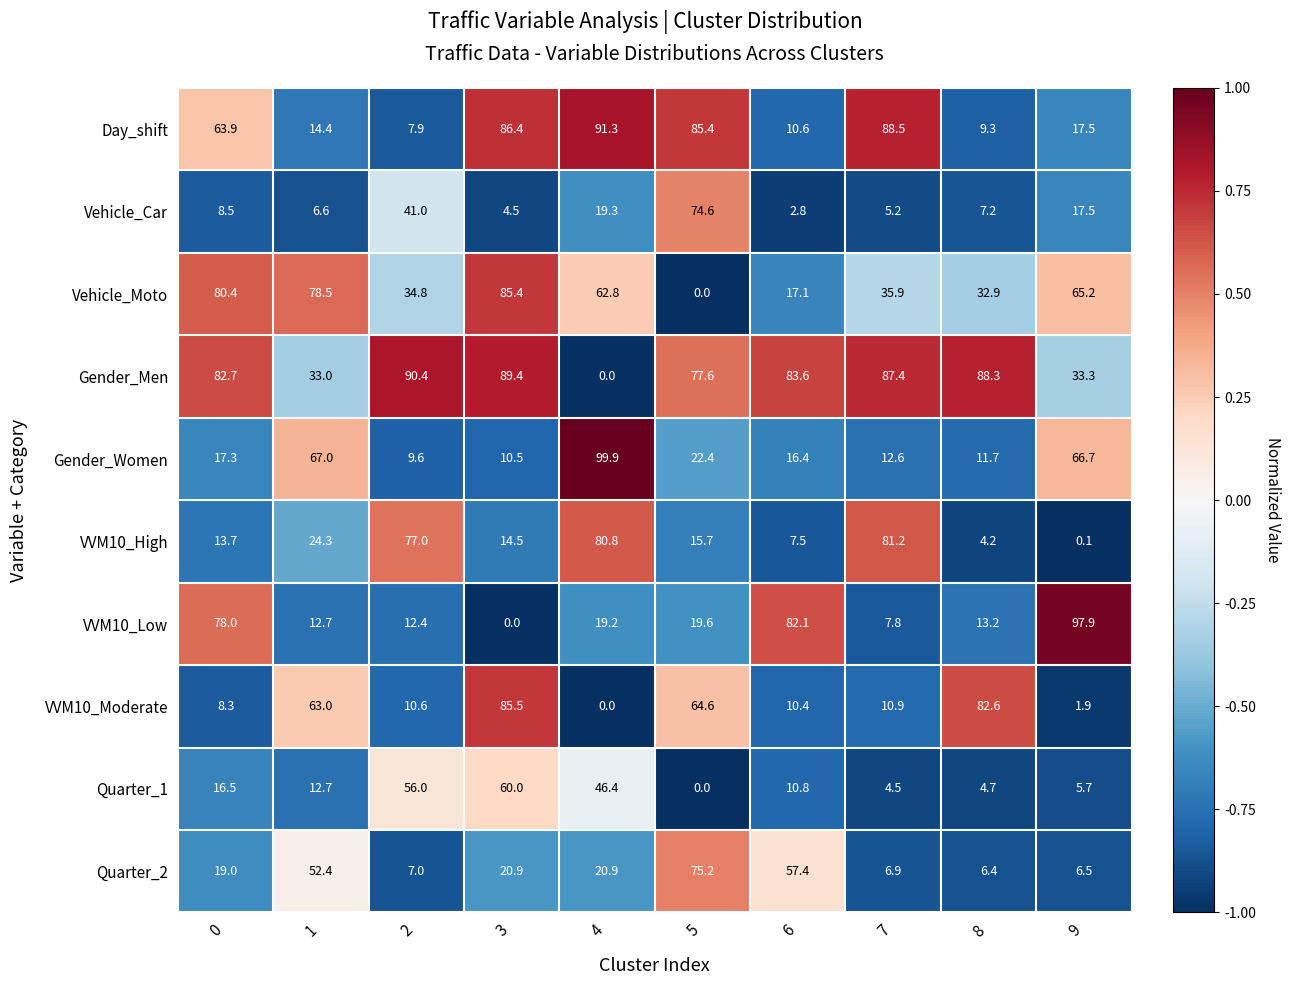

What is the sum of the VVM10_Low values at 6 and 8?

95.3